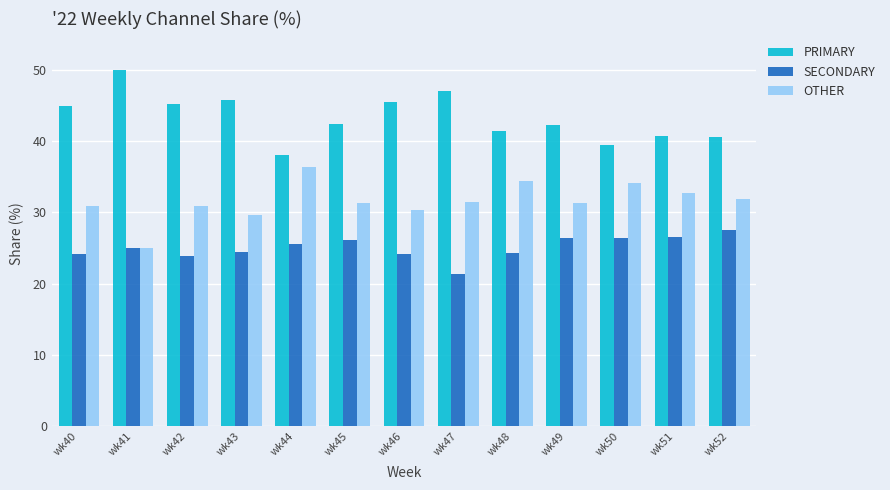

Is it true that PRIMARY equals 11.0 at wk47?

False